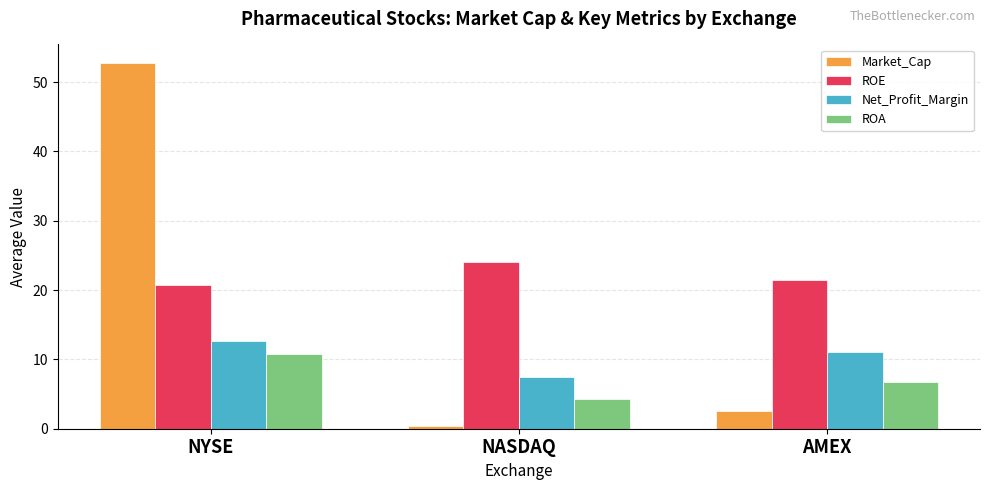

What is the total value across all series at NYSE?

96.9